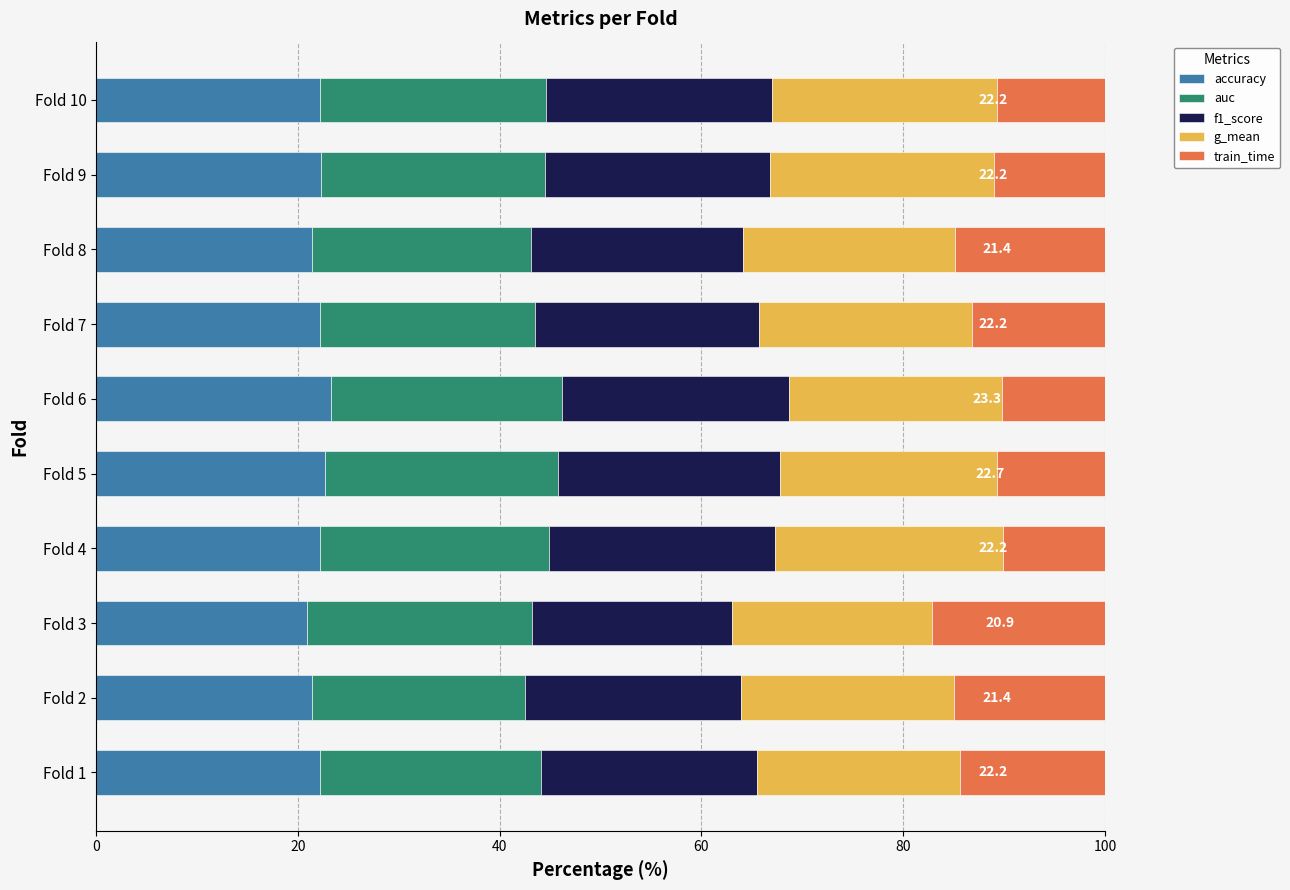

Is it true that accuracy equals 22.2 at Fold 4?

True